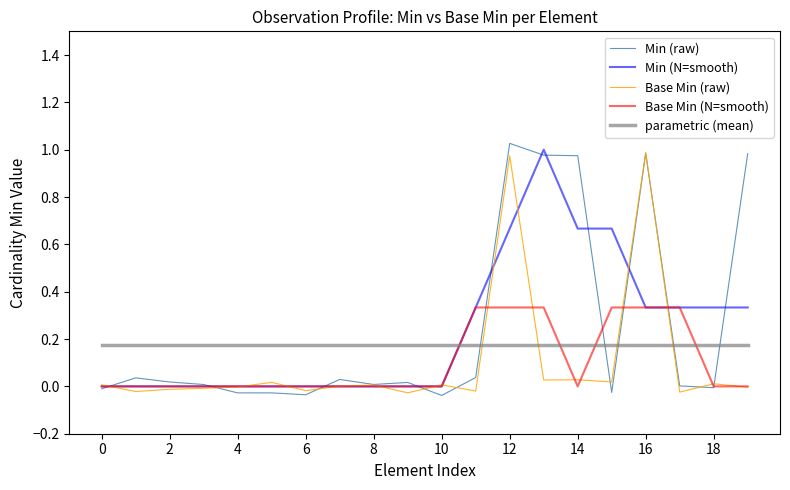

Which series has the widest spread of values?

Min (raw)